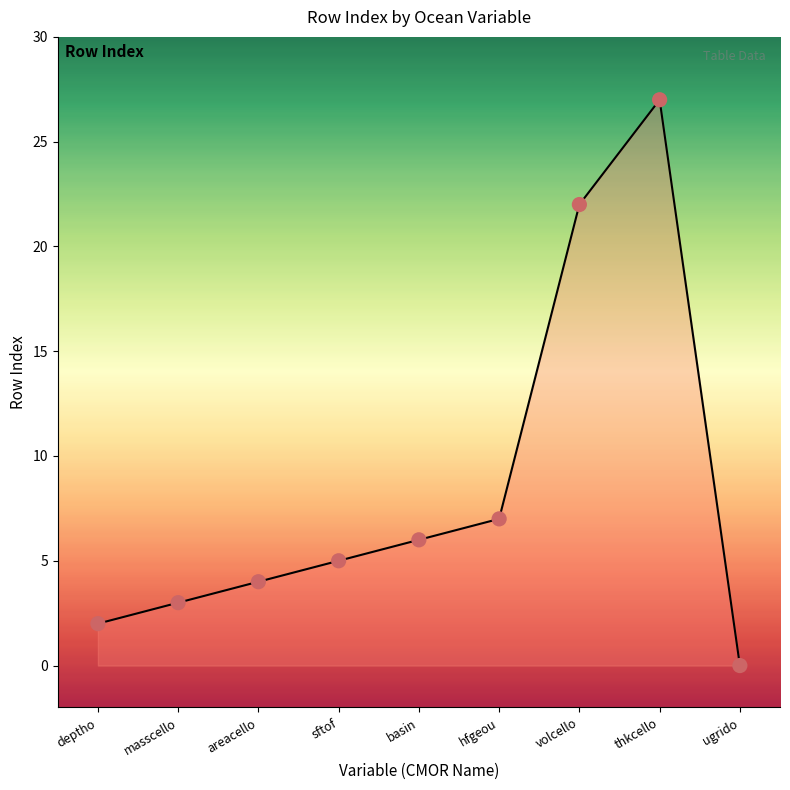

What is the change in value from deptho to volcello?

+20